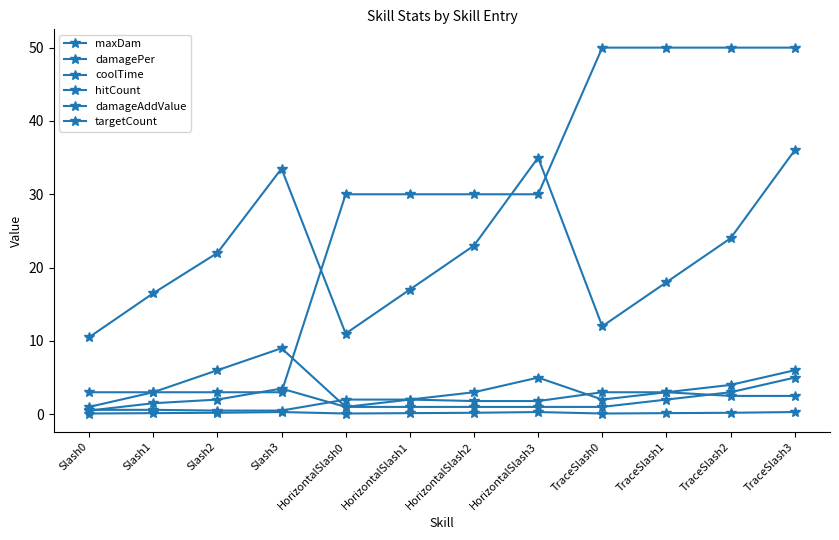

Does the chart have visible grid lines?

No